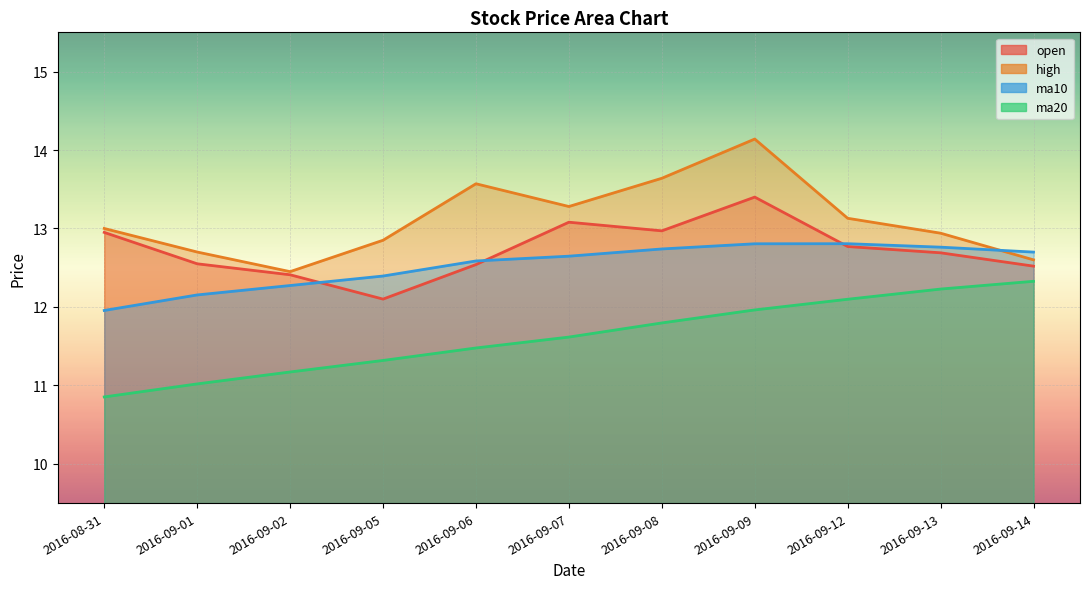

Is the value of high at 2016-09-12 greater than the value of ma20 at 2016-09-08?

Yes